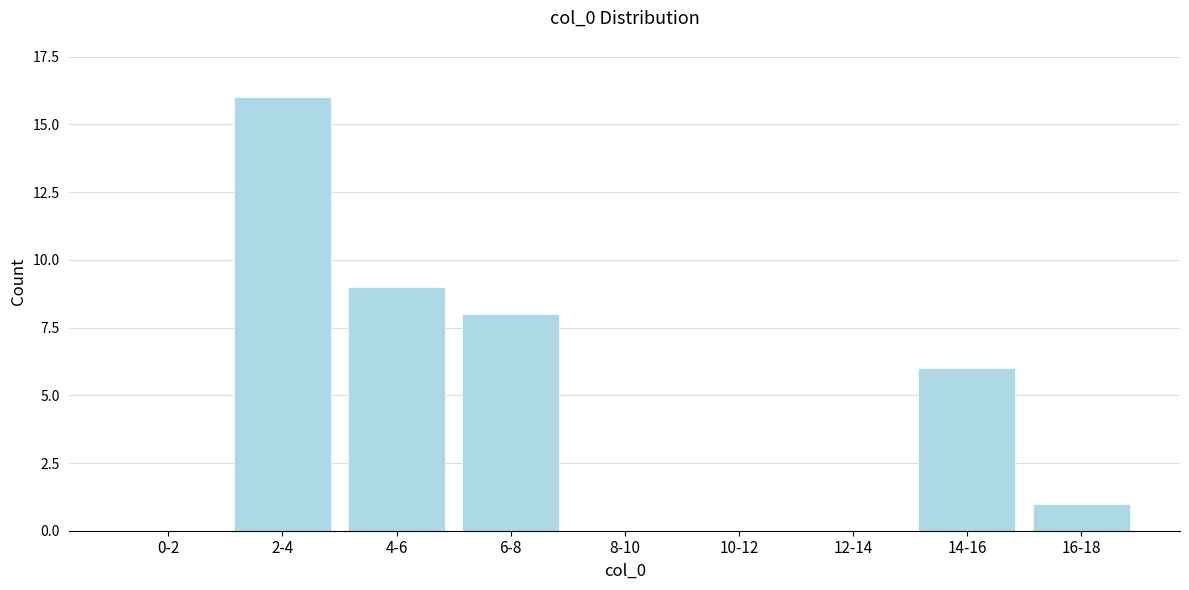

Reading left to right, extract all data points from this chart.

0-2=0	2-4=16	4-6=9	6-8=8	8-10=0	10-12=0	12-14=0	14-16=6	16-18=1